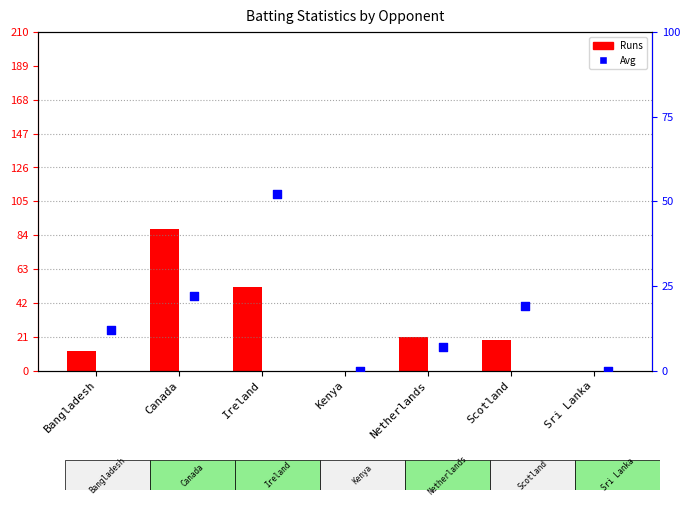

Is the value of Runs at Kenya greater than the value of Avg at Scotland?

No